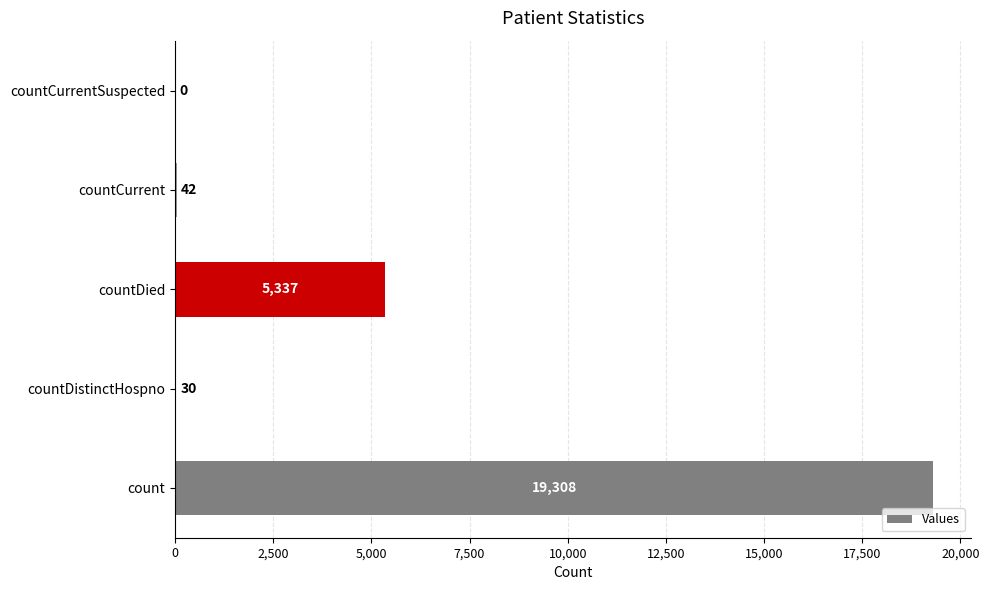

How many values are above zero?

4